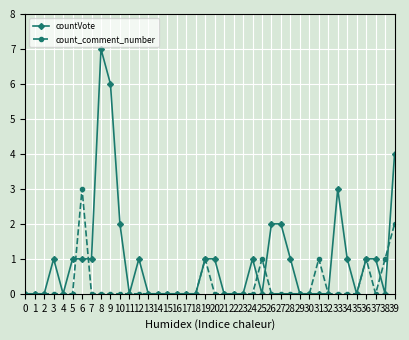

How many series are shown in this chart?

2